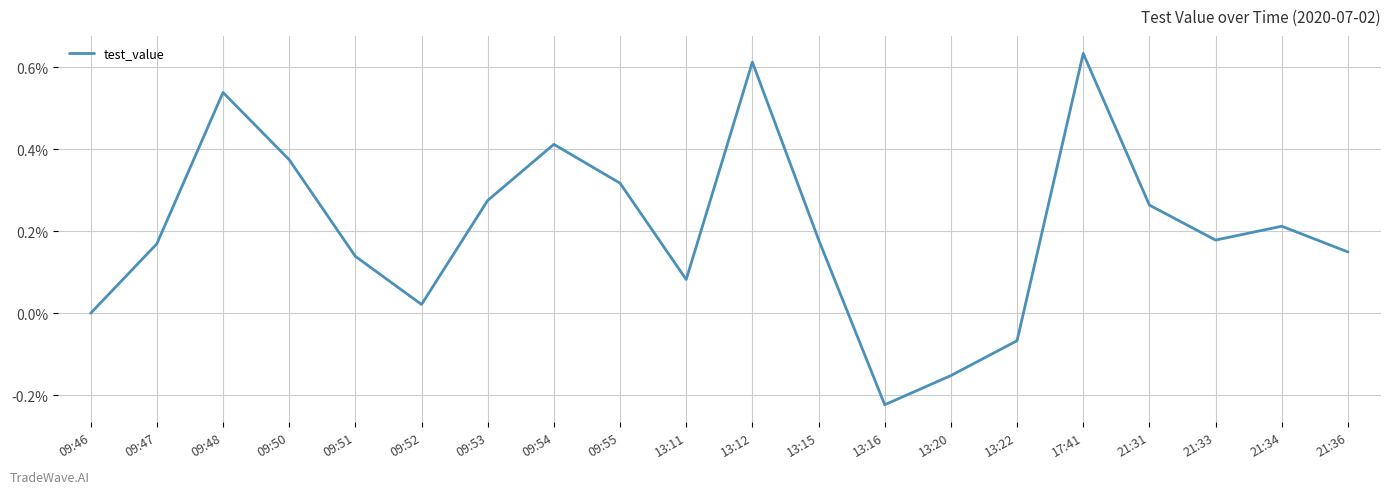

What position from the right is 09:50?

17